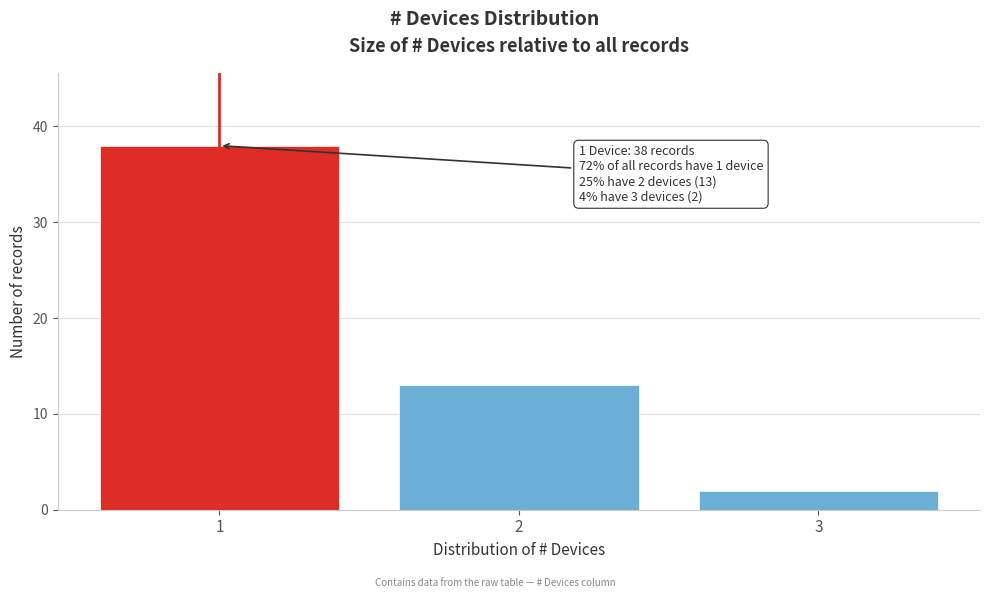

Over which range of the x-axis is the bar tallest?

0.5 to 1.5